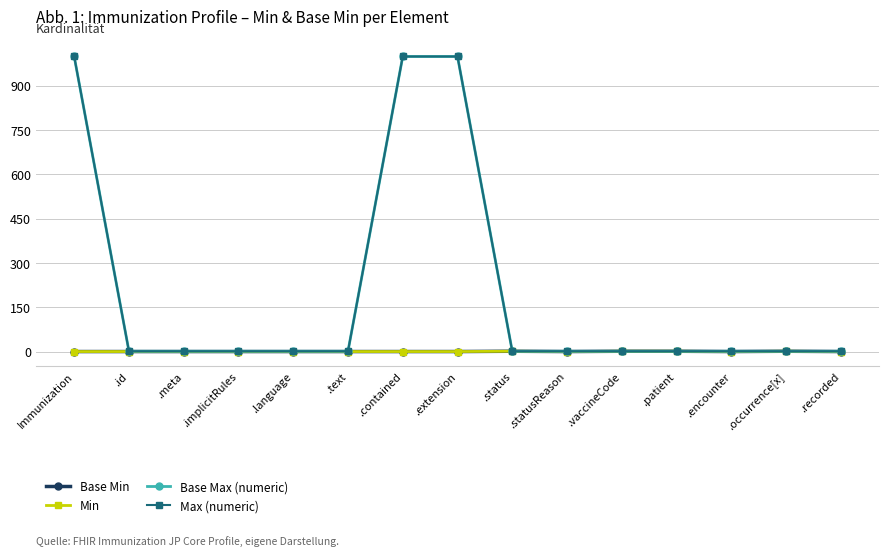

What position from the right is .patient?

4